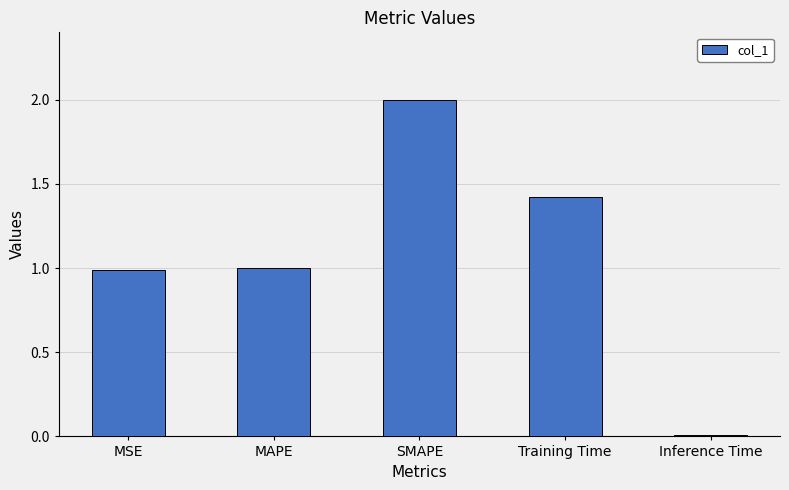

What is the label of the 2nd bar from the right?

Training Time